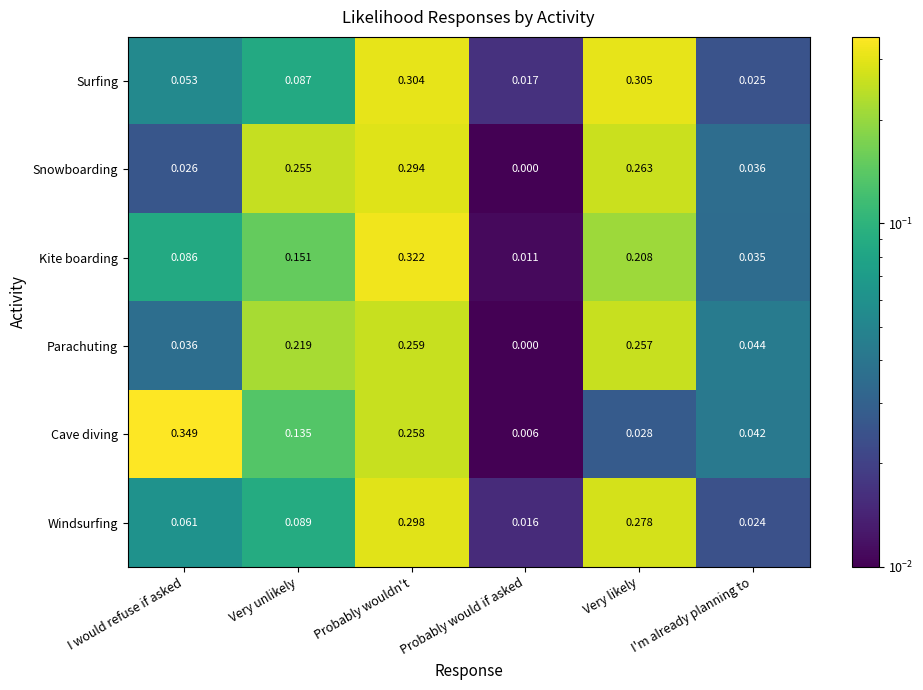

Which series has the largest range (max minus min)?

Cave diving